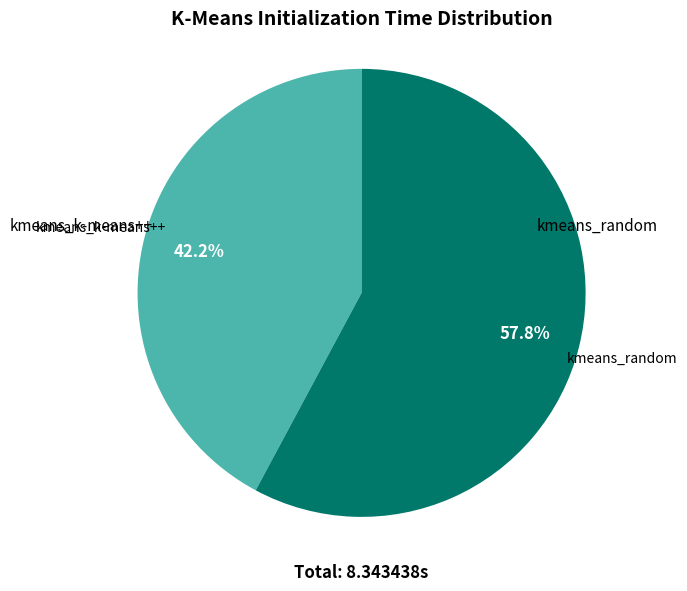

Is there a majority slice in this chart?

Yes